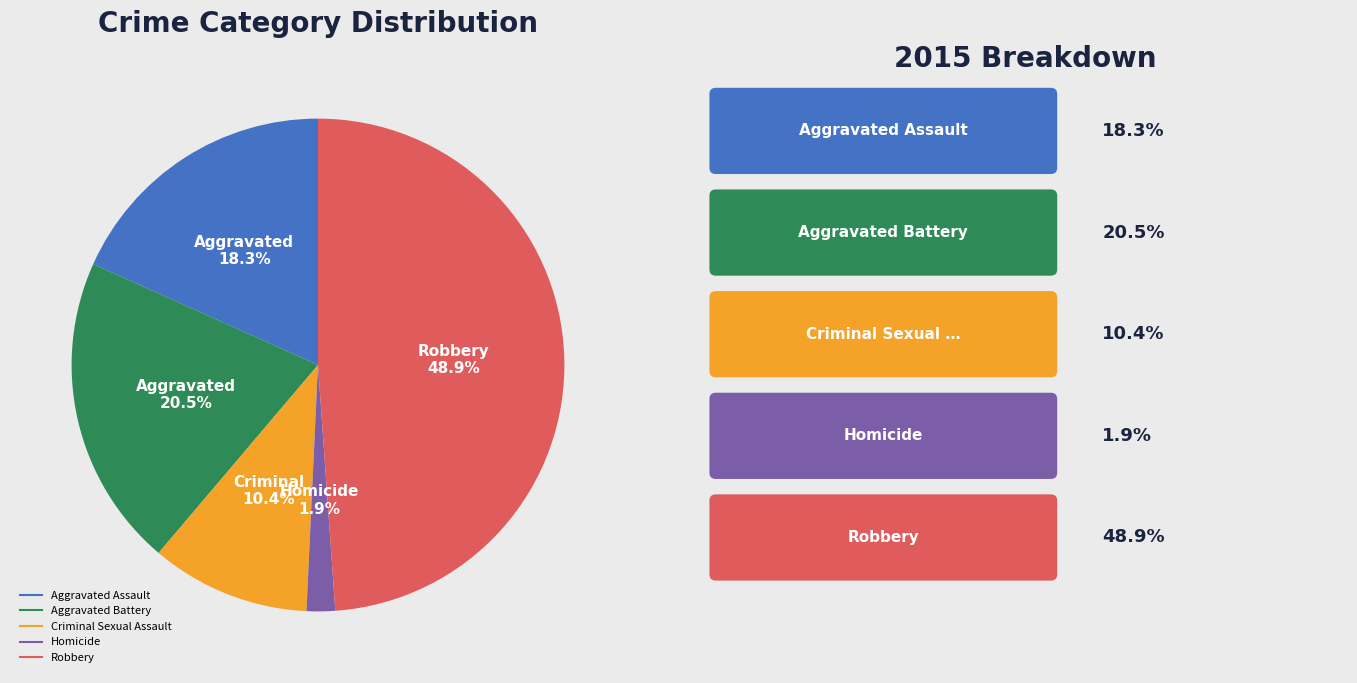

To the nearest percent, what is the average slice percentage?

20%